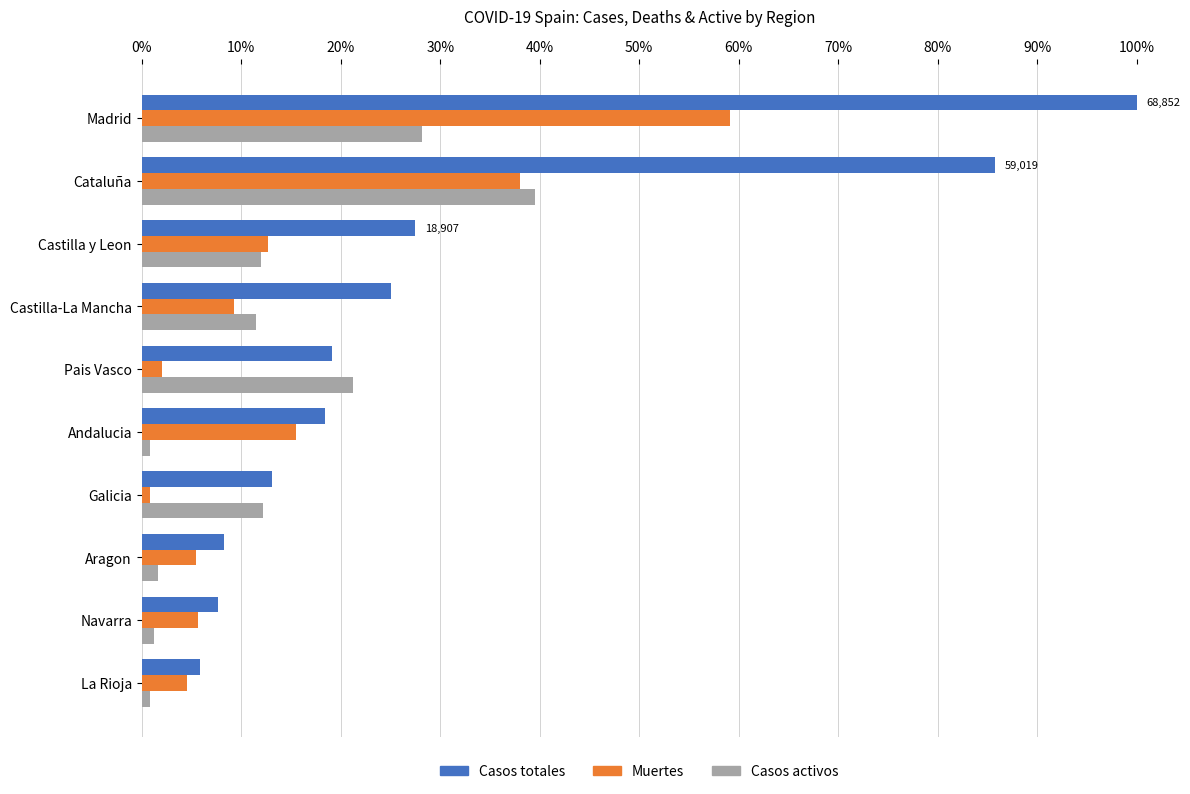

Which series has the widest spread of values?

Casos totales